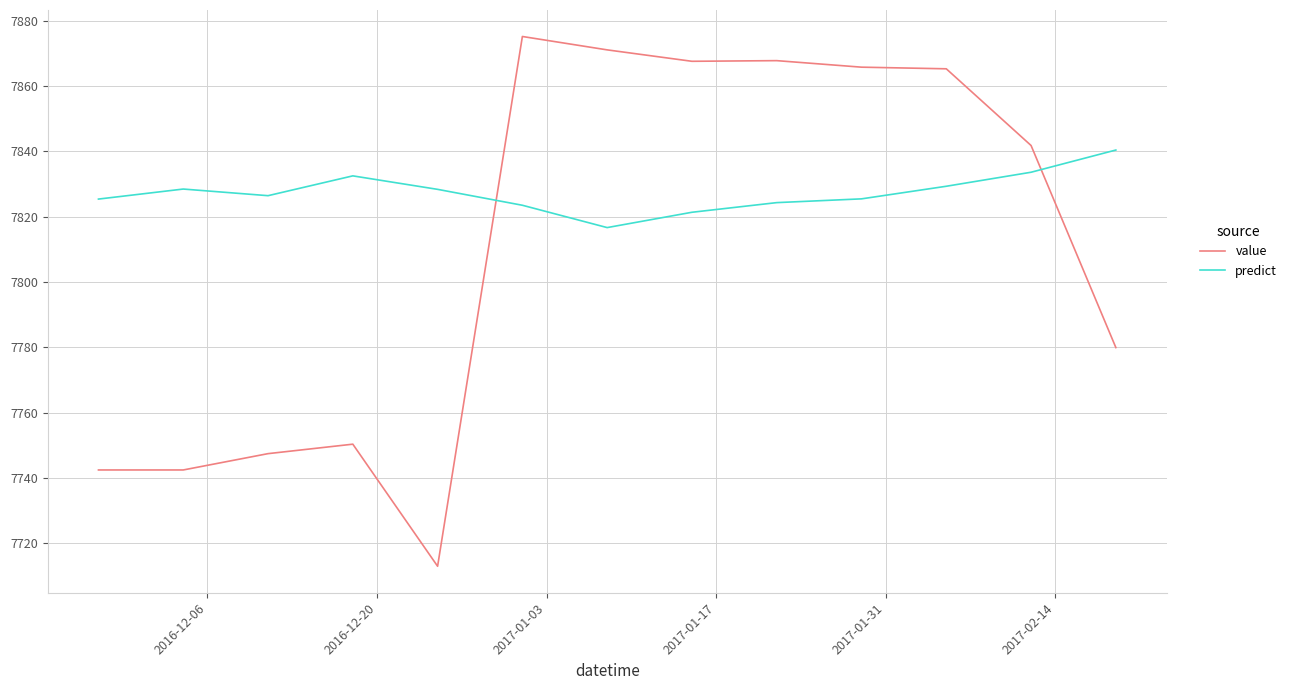

True or false: value and predict cross at least once.

True